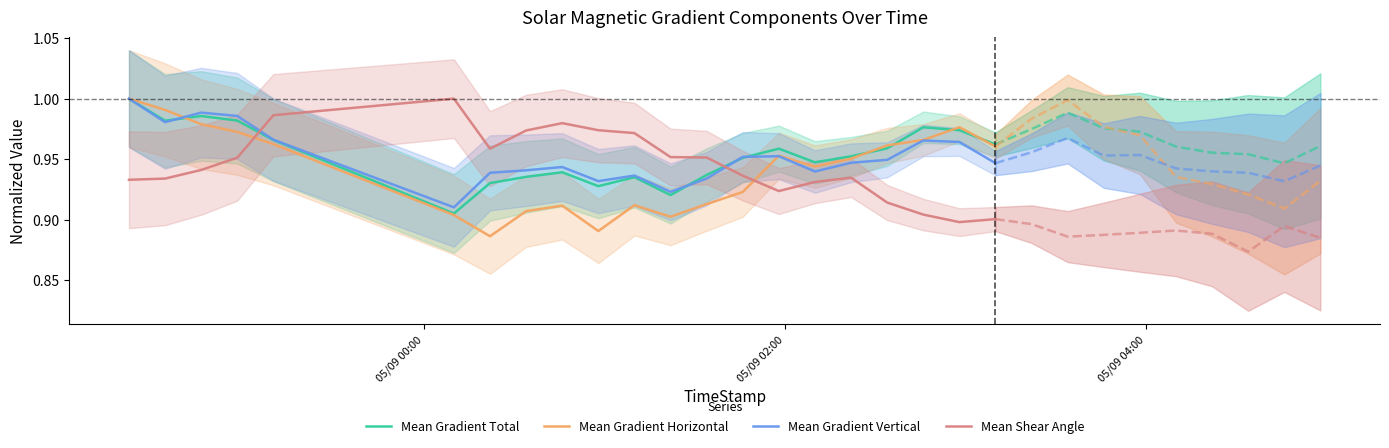

What is the average value of the Mean Gradient Horizontal series?

0.9